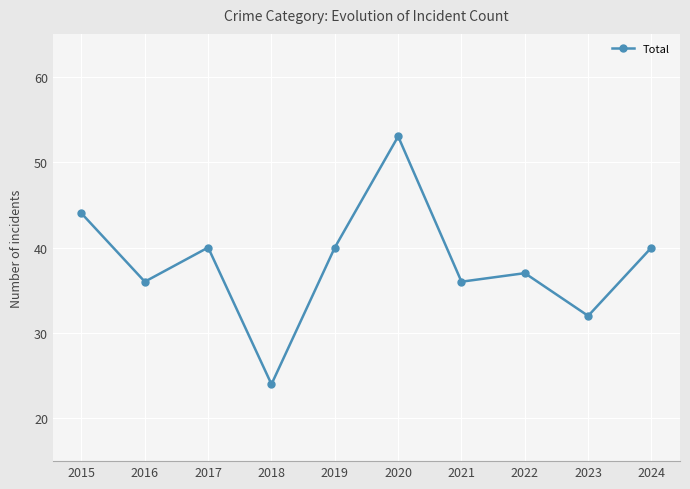

What is the value of the 7th point from the left?

36